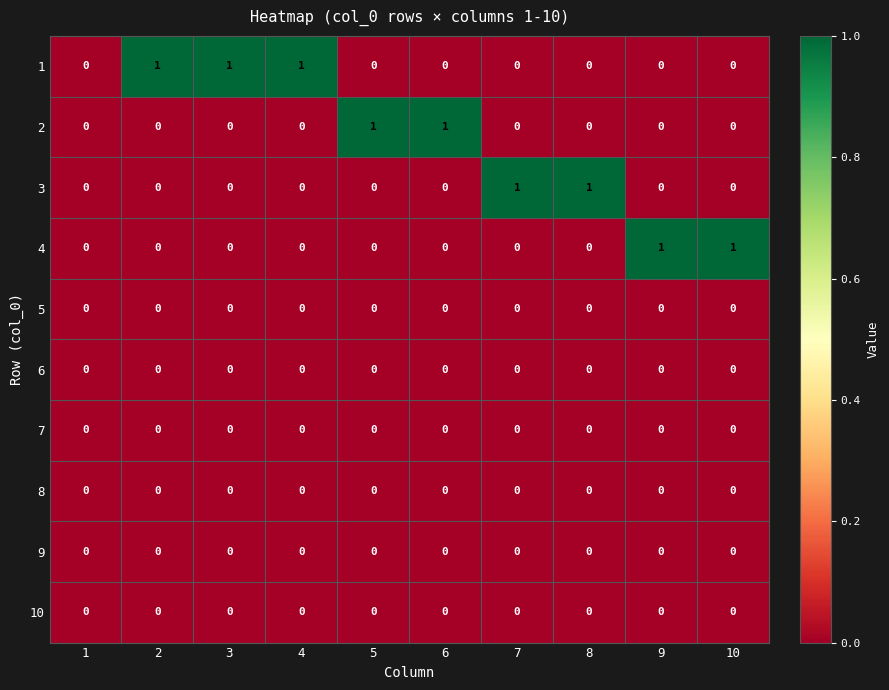

The value of 6 at 8 is 0. True or false?

True